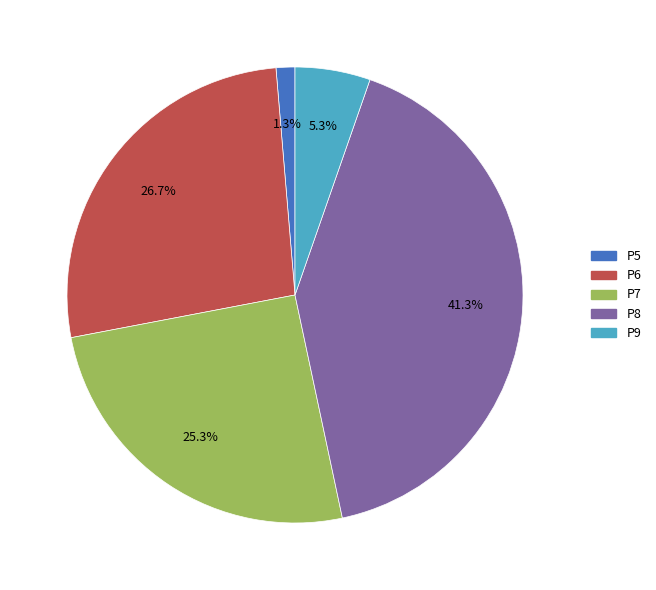

To the nearest percent, what portion does P9 represent?

5%